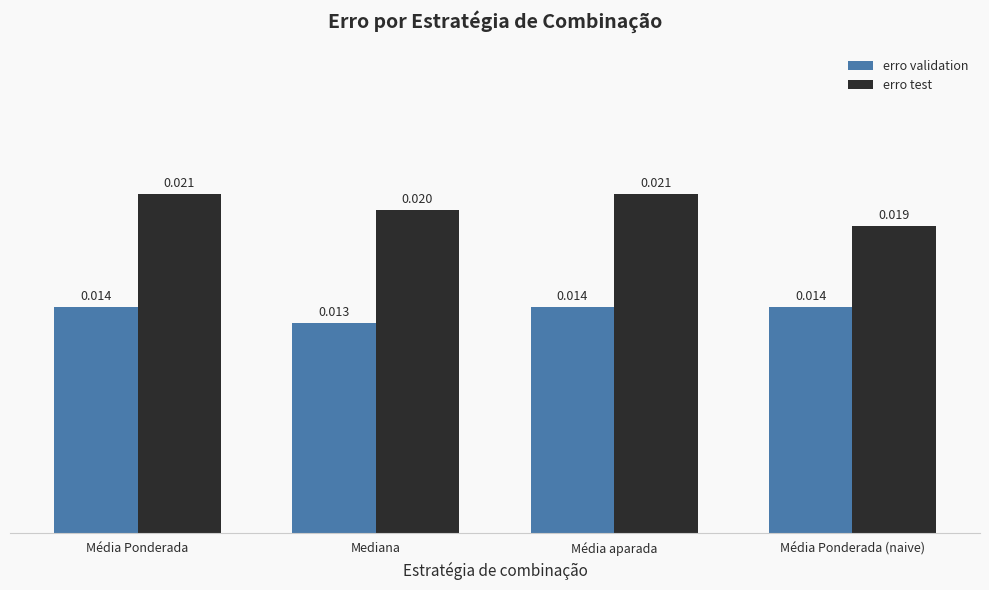

What is the label of the 1st bar from the left?

Média Ponderada